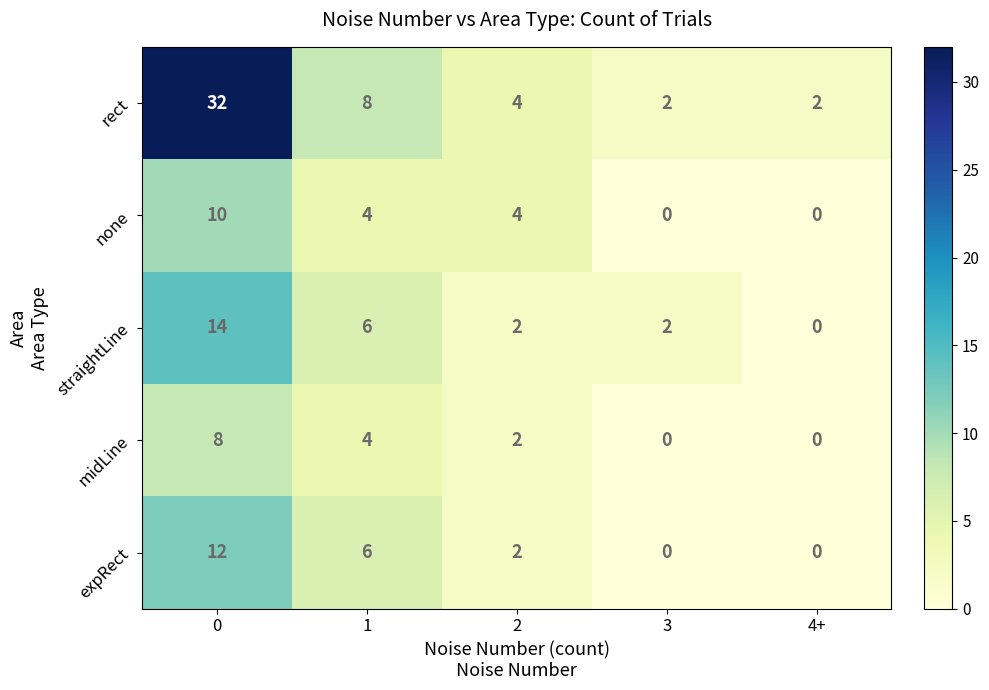

Which series has the largest total across all categories?

rect